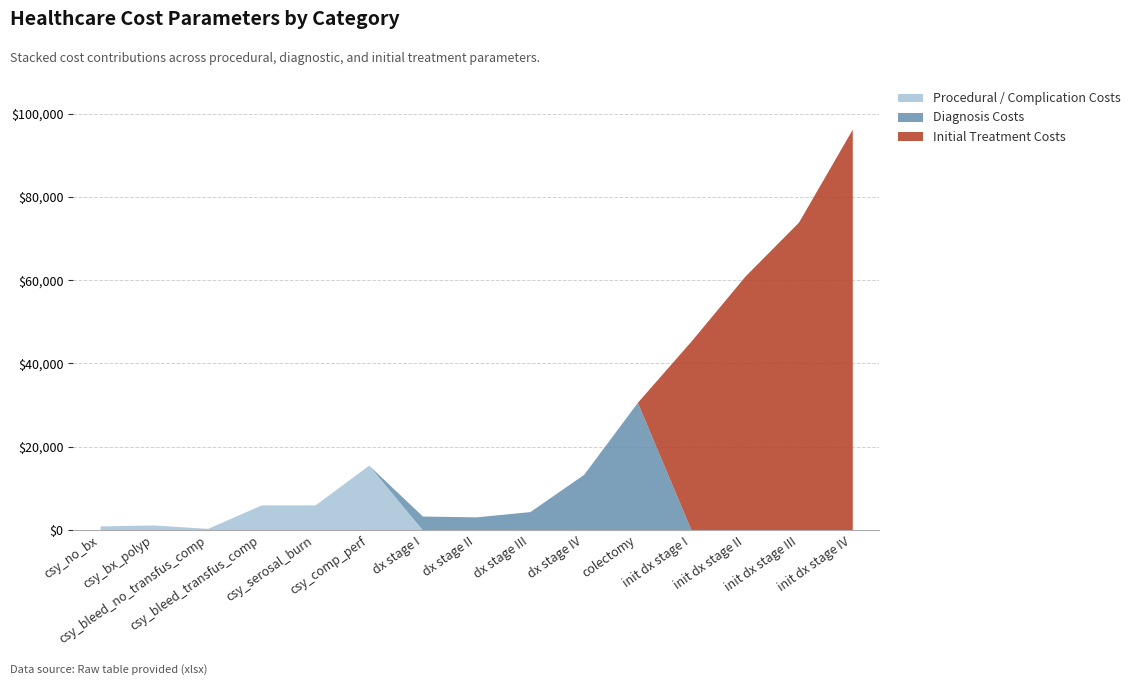

Which series has the largest total across all categories?

Initial Treatment Costs